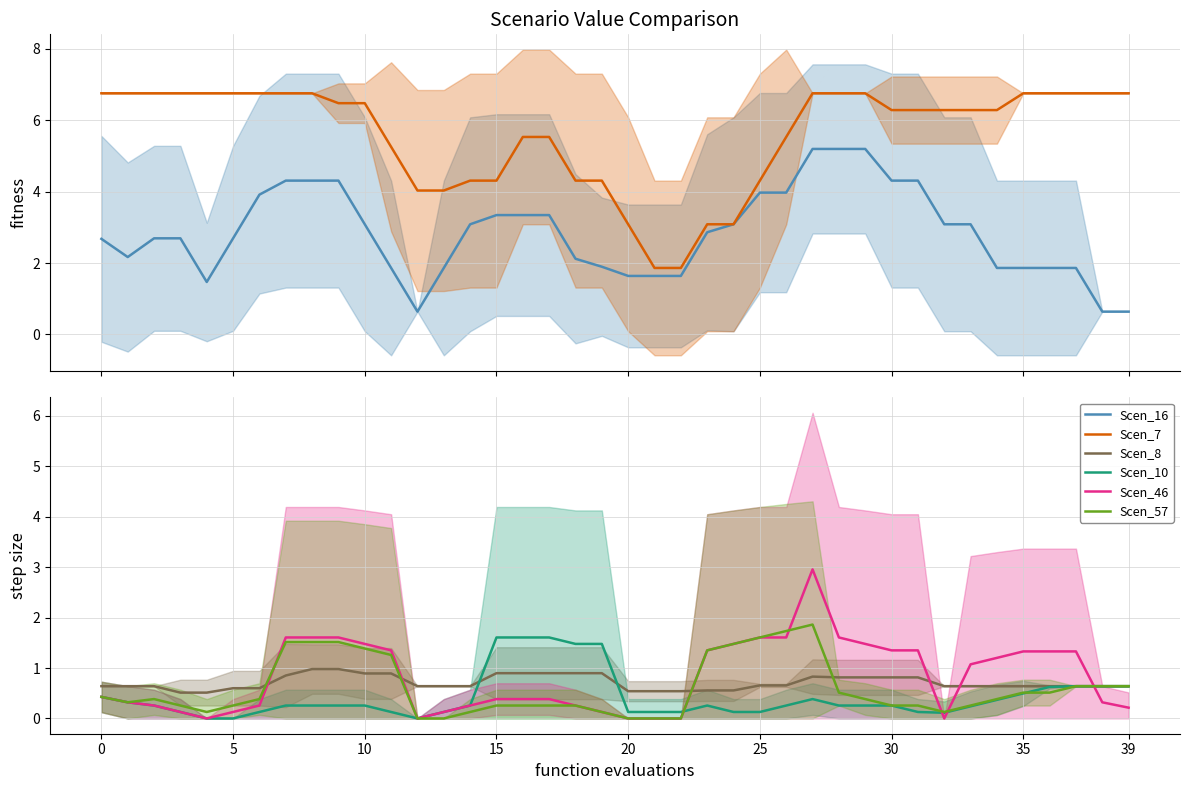

What is the difference between the maximum and minimum values in the Scen_7 series?

4.9